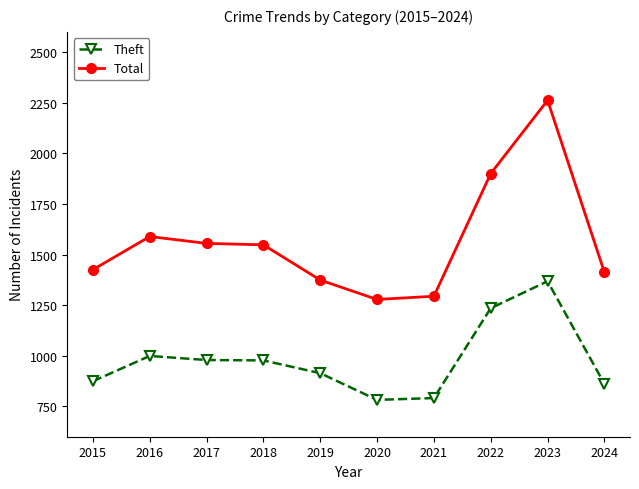

At how many categories does at least one series exceed 2034?

1